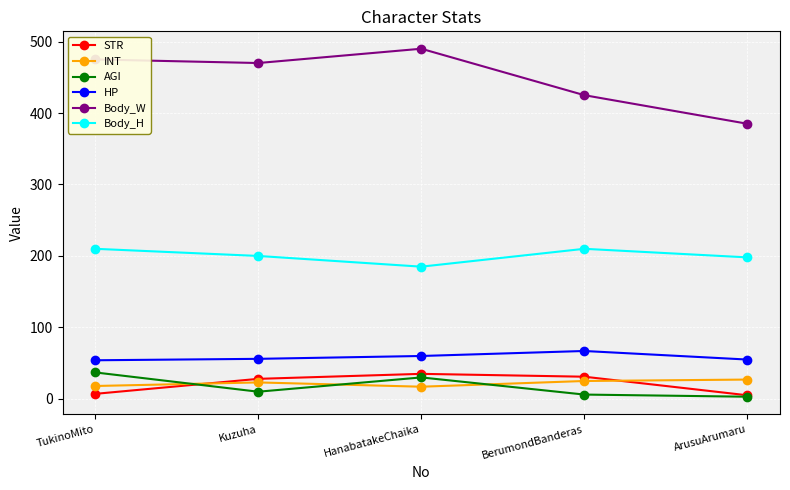

Is the value of Body_W at BerumondBanderas greater than the value of AGI at HanabatakeChaika?

Yes